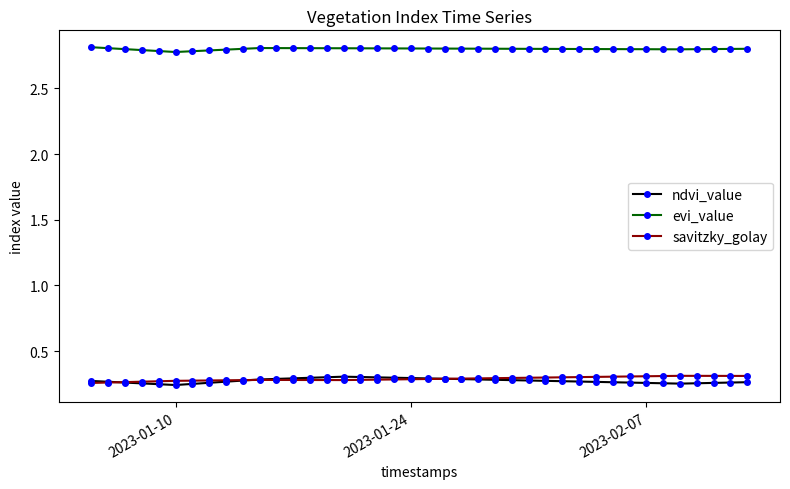

Does the chart display data point markers on the line(s)?

Yes